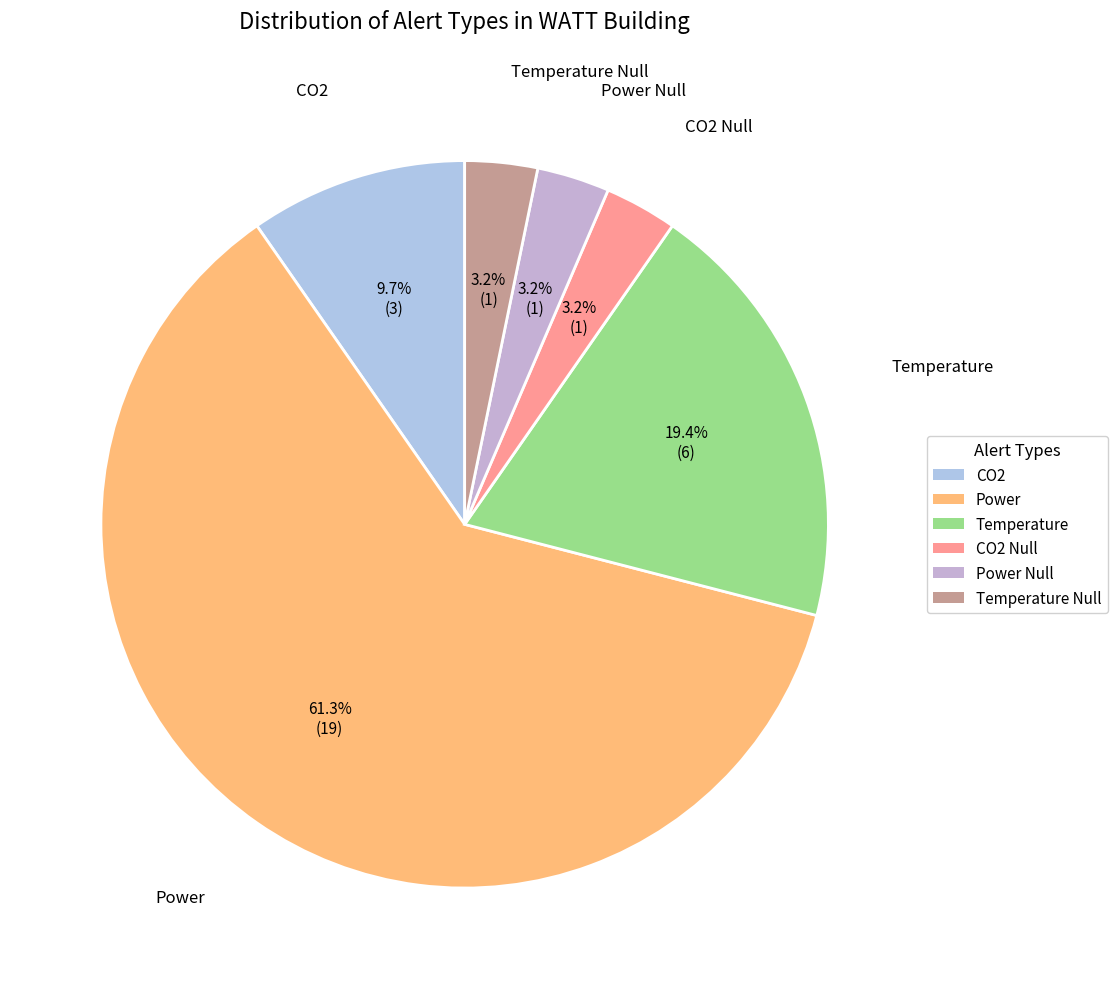

Between CO2 Null and Temperature, which is larger?

Temperature